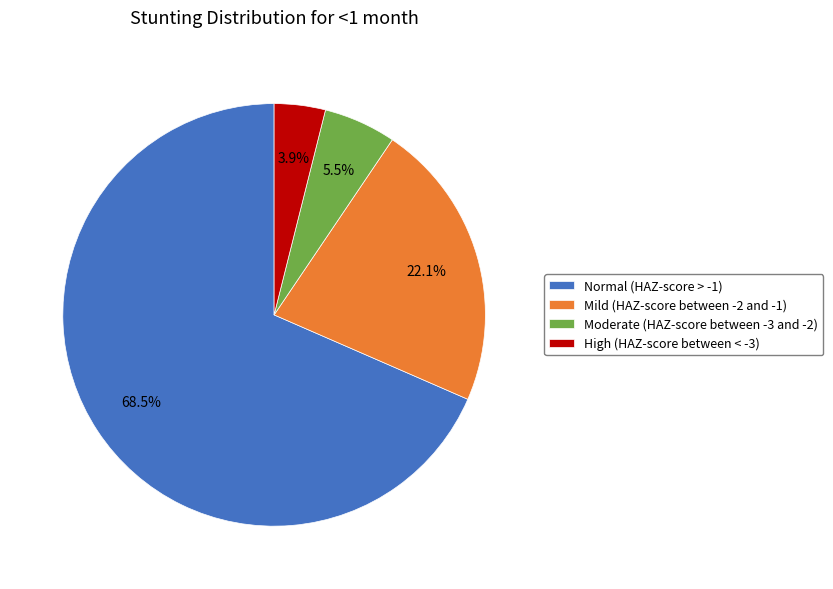

Is the sum of Mild (HAZ-score between -2 and -1) and Normal (HAZ-score > -1) greater than half?

Yes